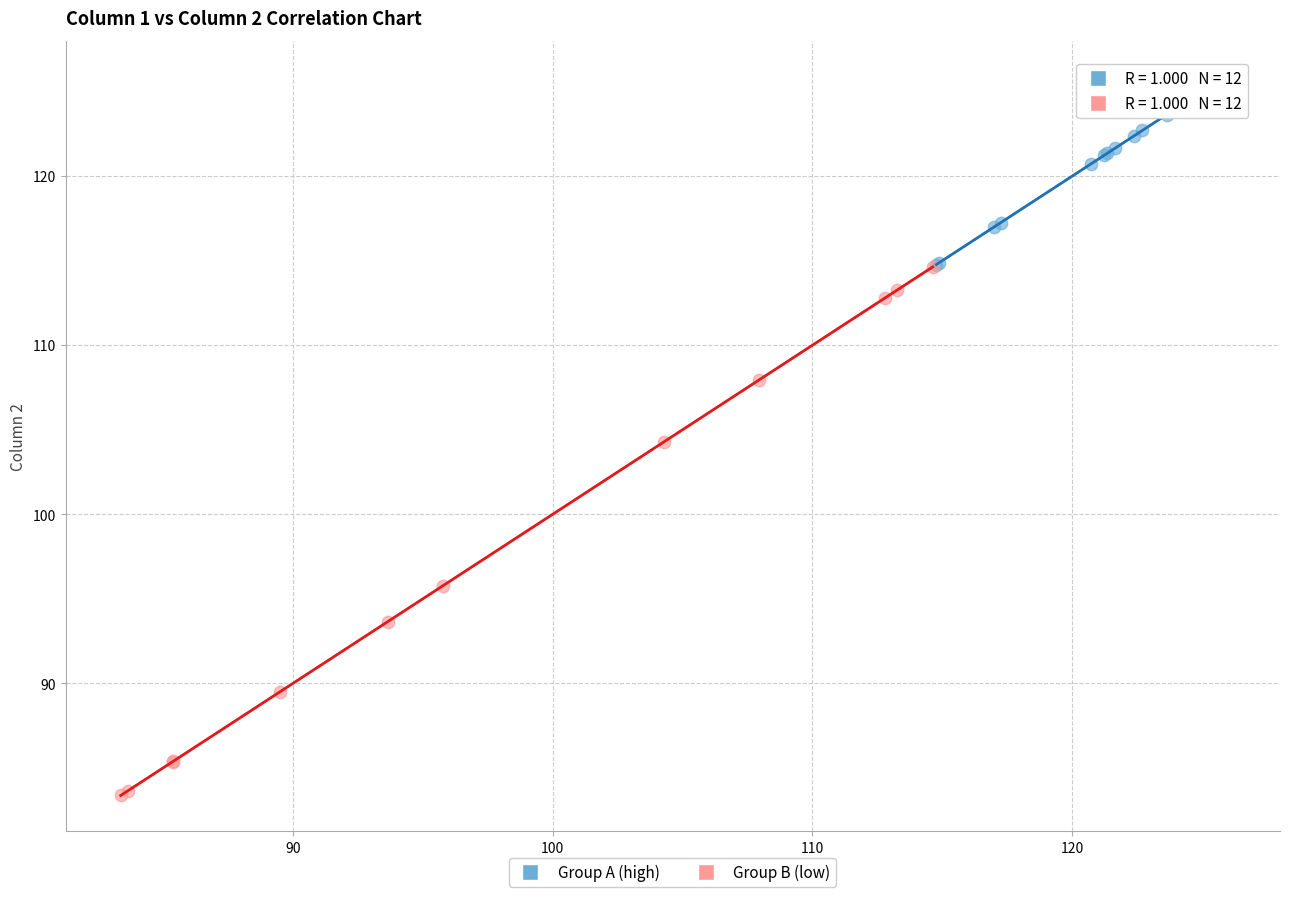

What are all the series names shown in the legend?

Group A (high), Group B (low)